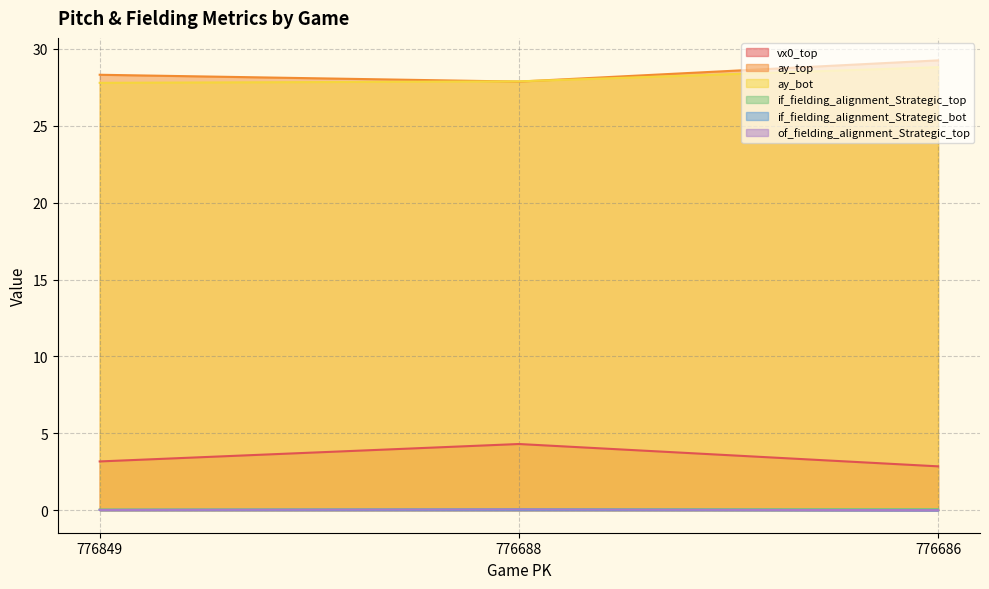

What is the difference between the highest and lowest values at 776686?

29.2